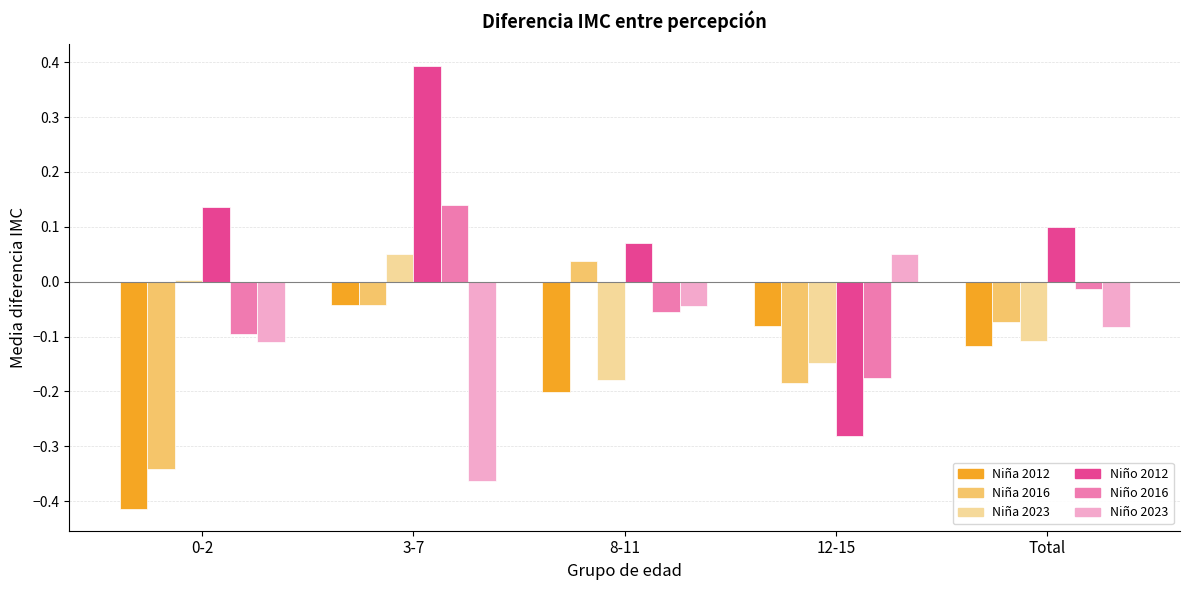

What is the difference between the highest and lowest values at 3-7?

0.8